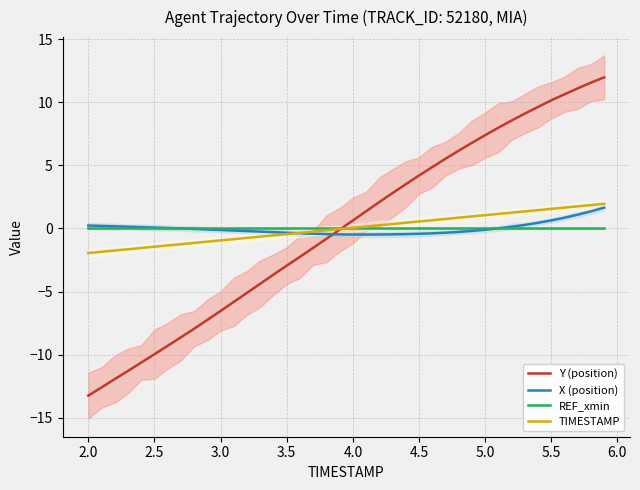

True or false: X (position) and TIMESTAMP intersect in this chart.

True